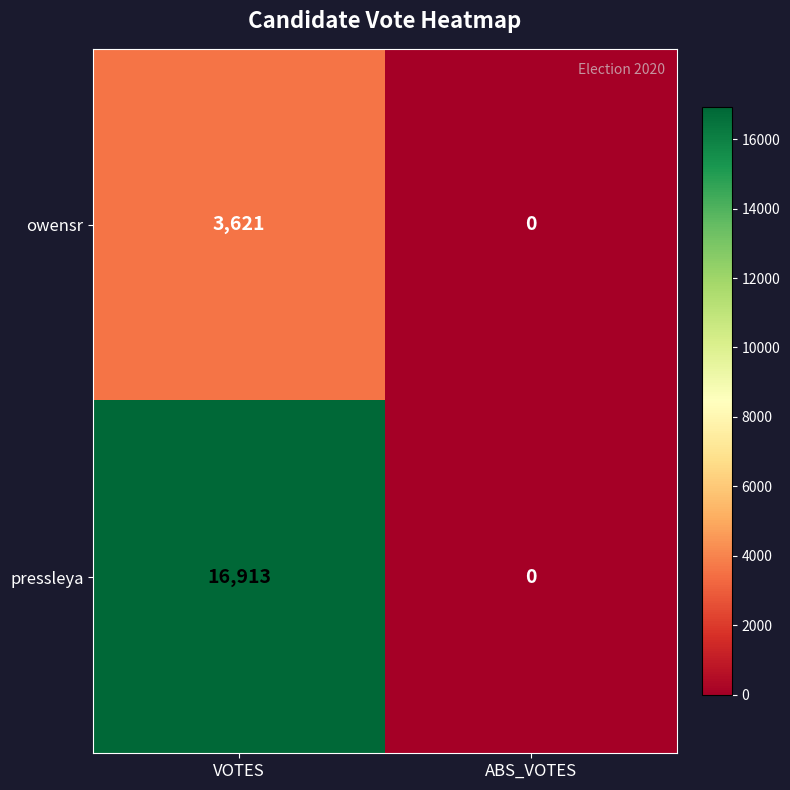

What is the difference between the pressleya values at VOTES and ABS_VOTES?

16913